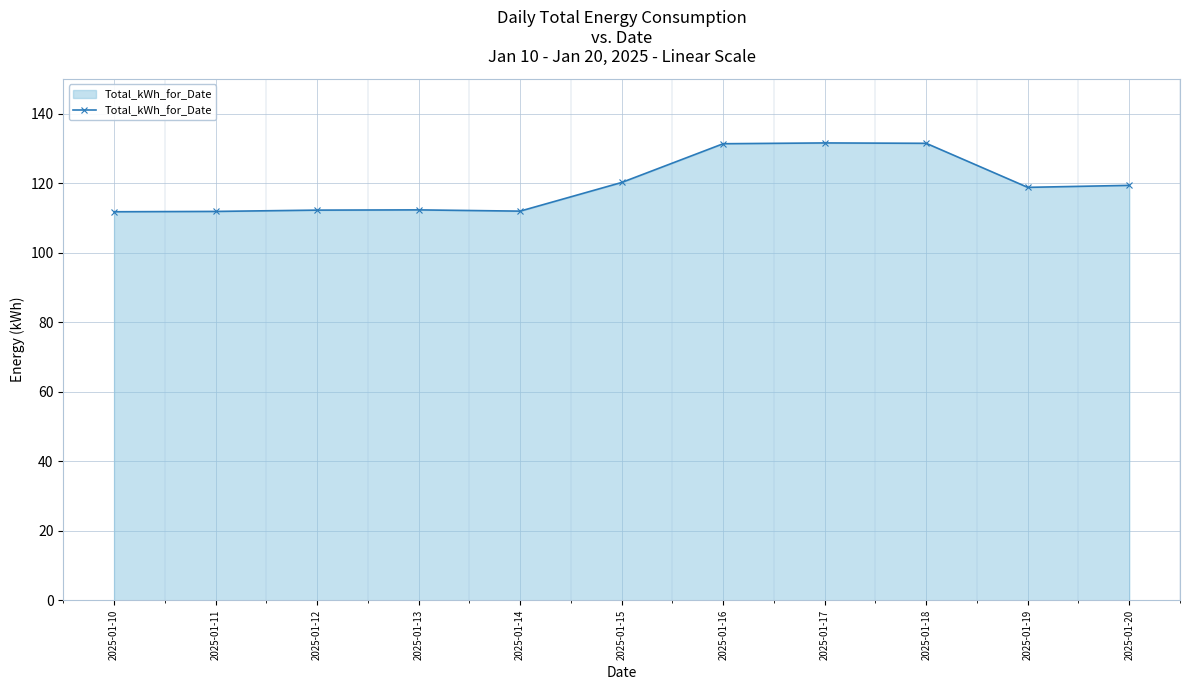

The chart shows a value of 188.4 at 2025-01-20. True or false?

False